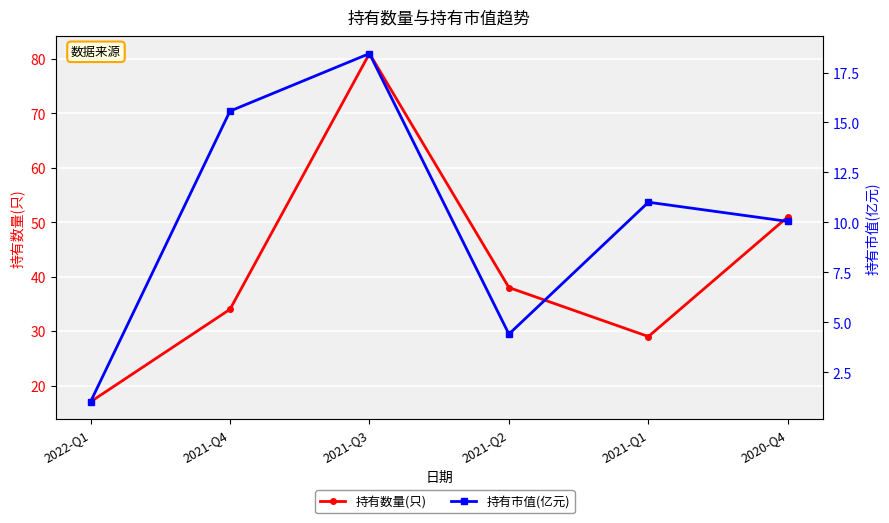

True or false: 持有数量(只) has a value of 29.8 at 2022-Q1.

False